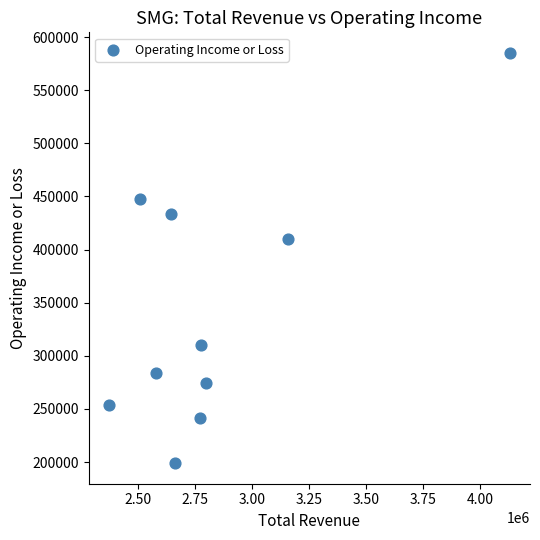

What Y value in the scatter plot is closest to 392050?

409600